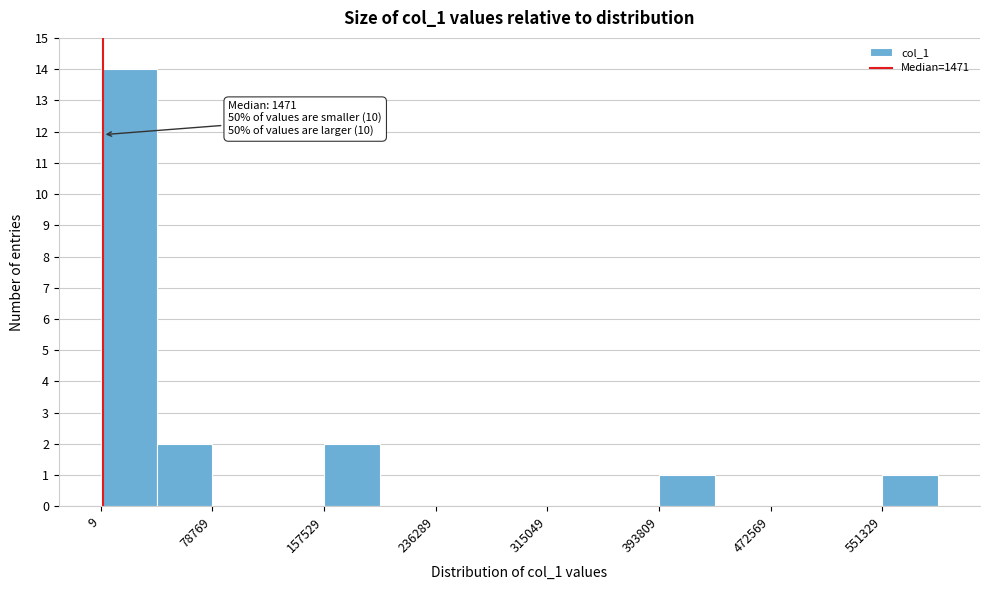

Around what value on the x-axis is the tallest bar? Give the approximate position of its centre, as read against the axis.

20000